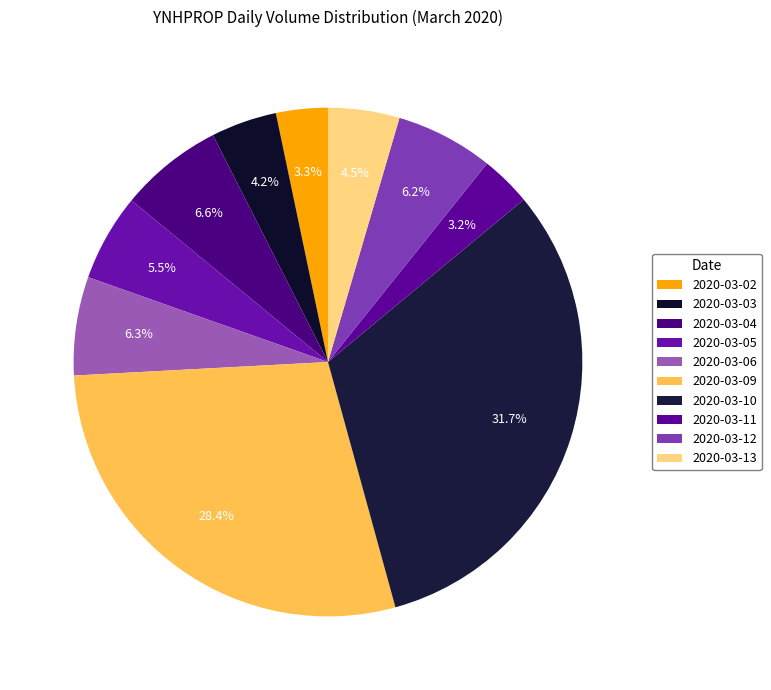

Combined, what portion of the pie is 2020-03-09 and 2020-03-10?

60.2%